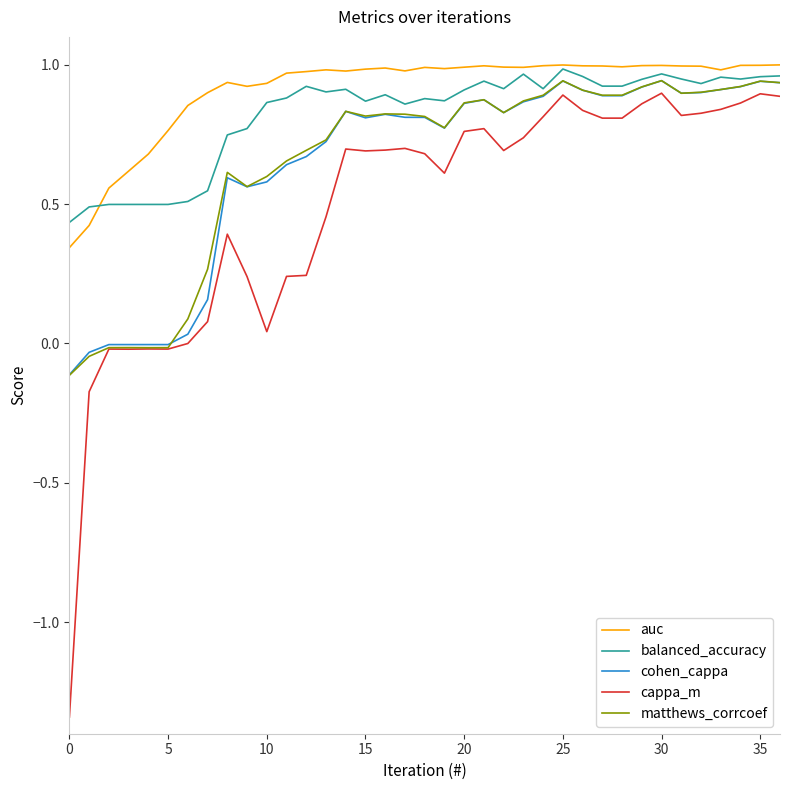

Which series has the largest range (max minus min)?

cappa_m